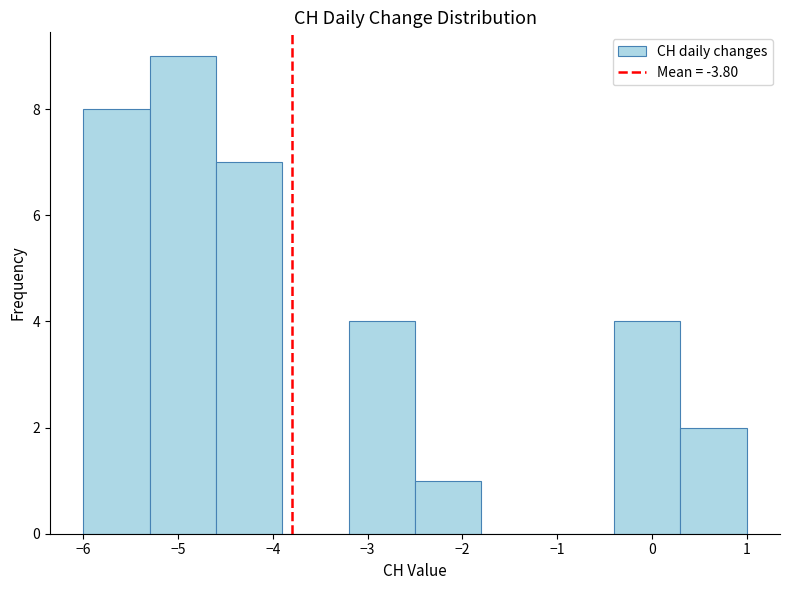

Reading left to right, transcribe this chart: for each bar, give the range it covers on the x-axis and its height. The values are not printed on the chart, so give them approximately, as read against the axis.

-6.0 to -5.3: 8
-5.3 to -4.6: 9
-4.6 to -3.9: 7
-3.9 to -3.2: 0
-3.2 to -2.5: 4
-2.5 to -1.8: 1
-1.8 to -1.1: 0
-1.1 to -0.4: 0
-0.4 to 0.3: 4
0.3 to 1.0: 2